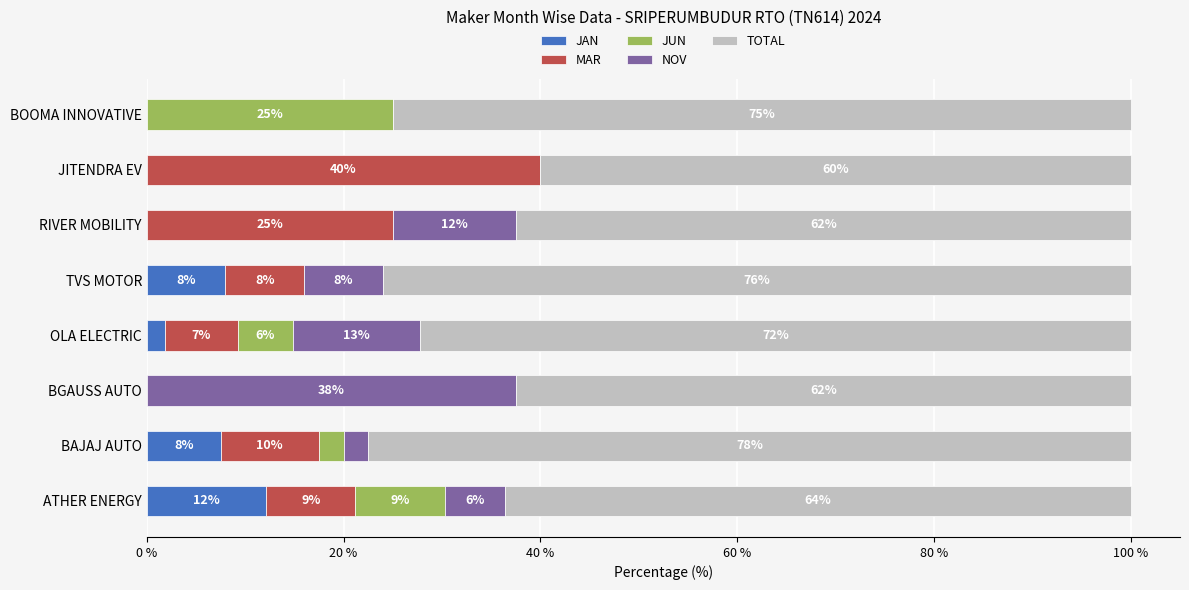

What is the total value across all series at TVS MOTOR?

100.0